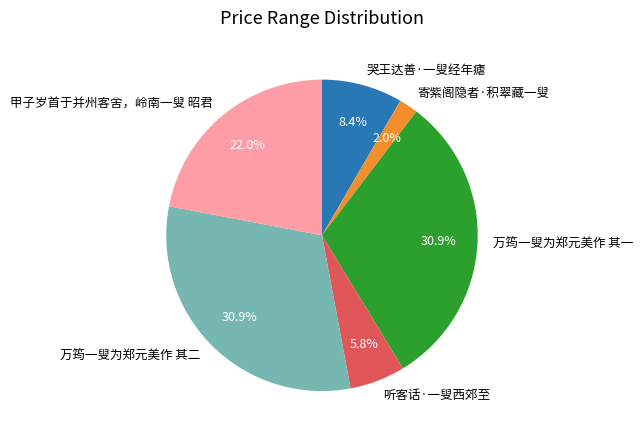

To the nearest percent, what portion does 哭王达善·一叟经年瘧 represent?

8%